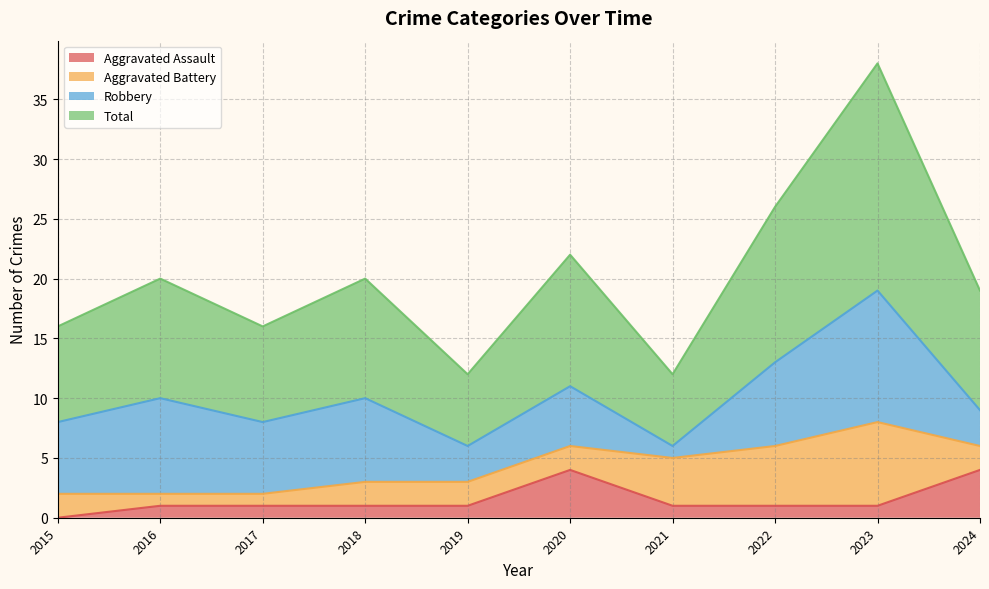

At which label does Aggravated Assault reach its minimum?

2015